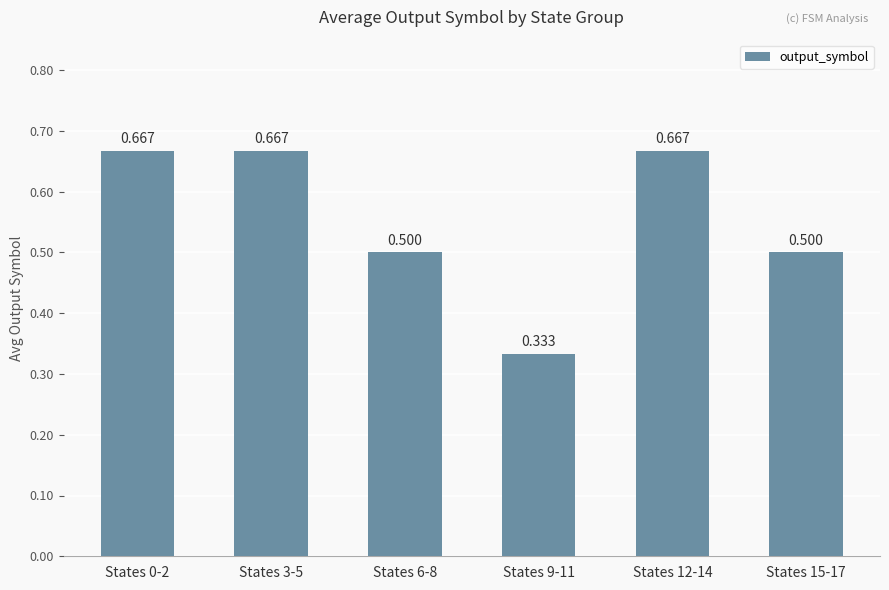

Count the number of data series in this chart.

1